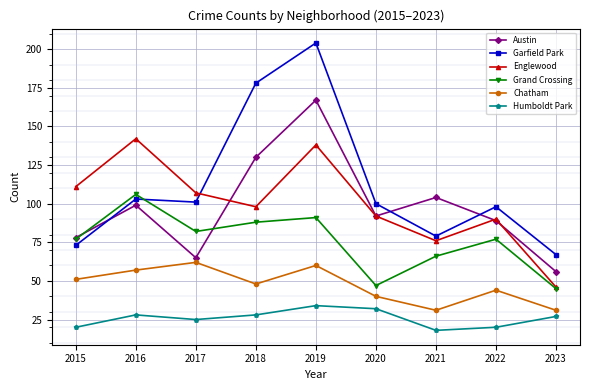

True or false: Grand Crossing has more than 0 points higher than both neighbors.

True